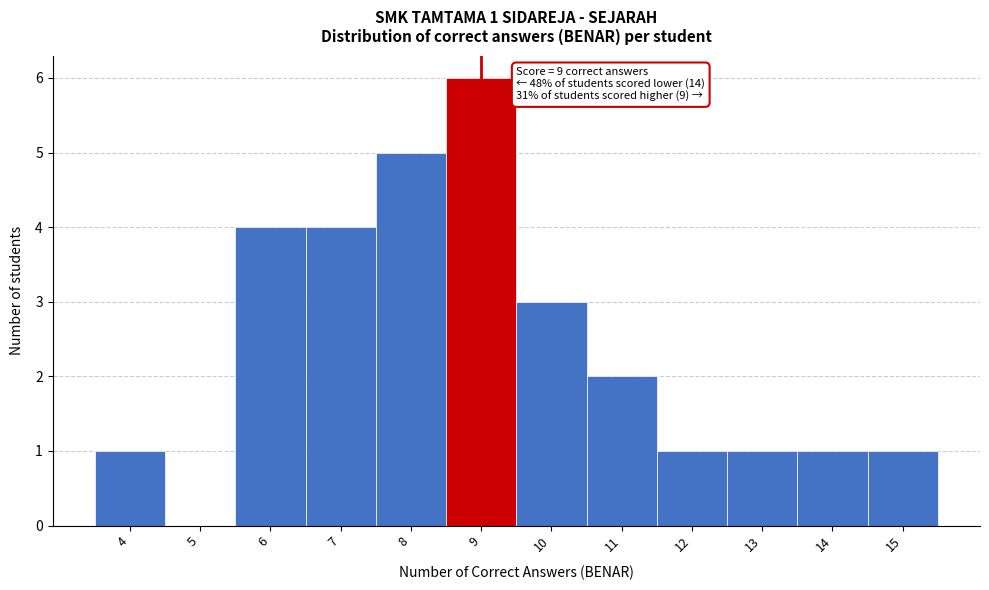

Over which range of the x-axis is the bar tallest?

8.5 to 9.5